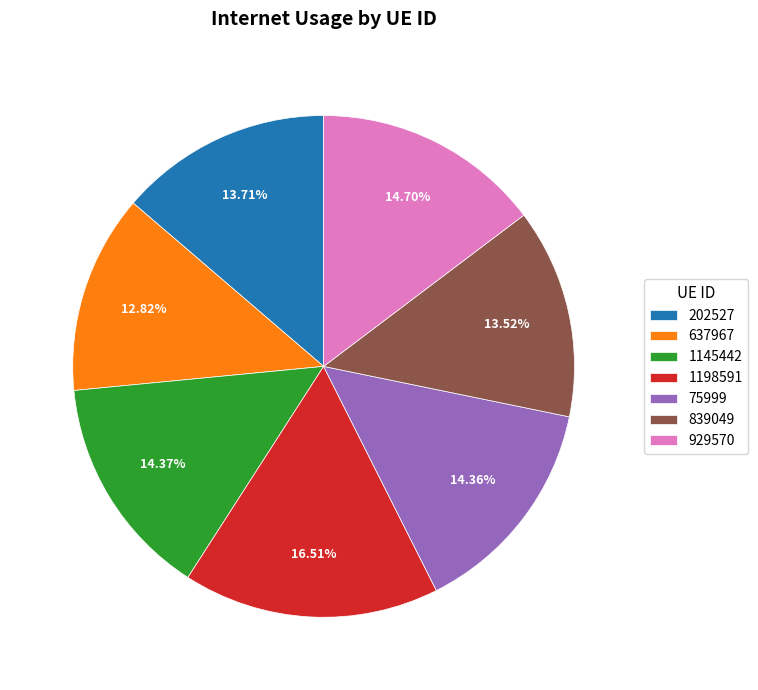

How many segments does this pie chart have?

7